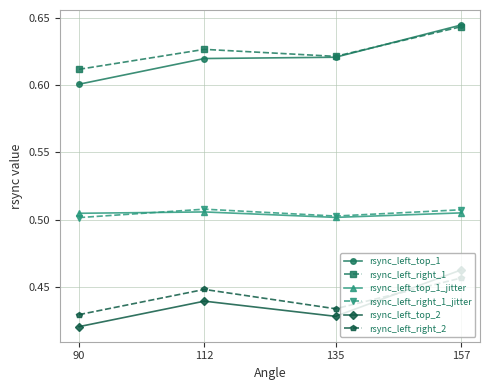

True or false: rsync_left_right_1_jitter has more than 2 interior local peaks.

False